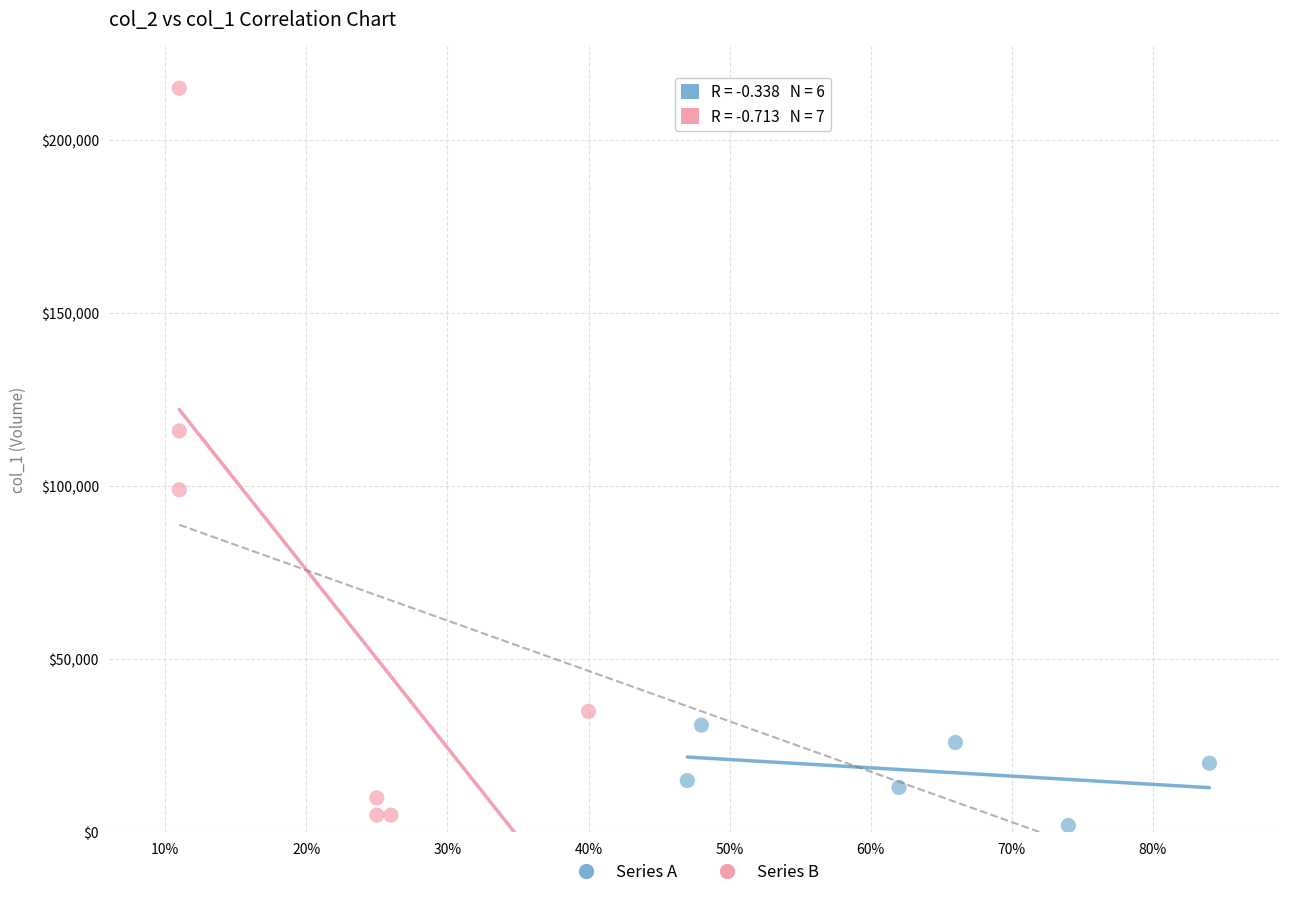

Which series reaches the minimum Y coordinate?

Series A